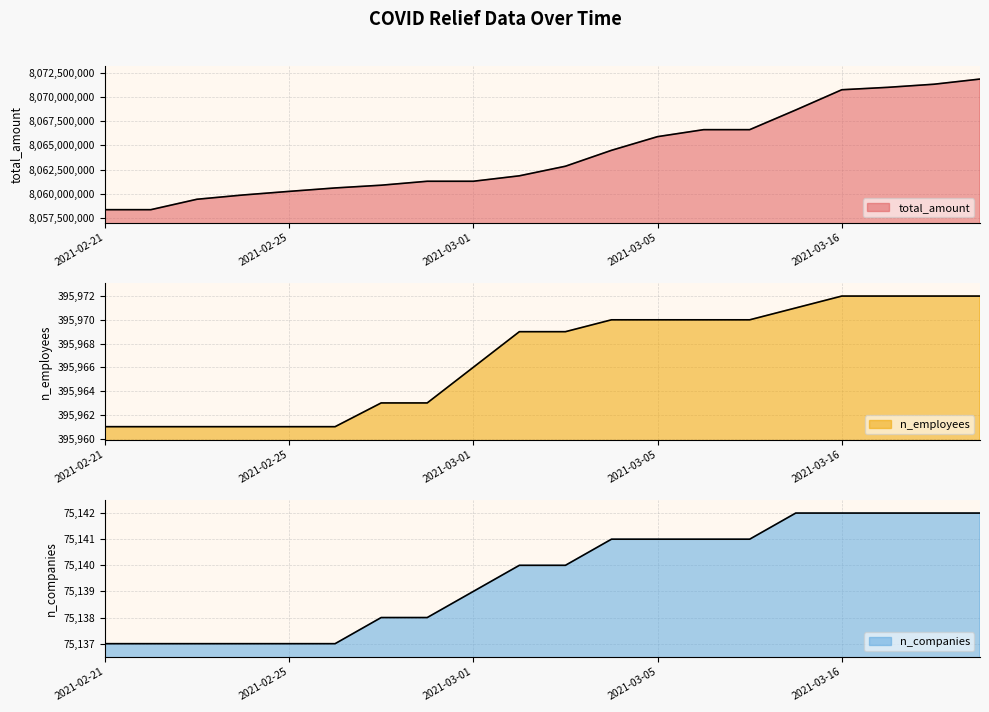

At which category is the sum across all series the highest?

2021-03-19